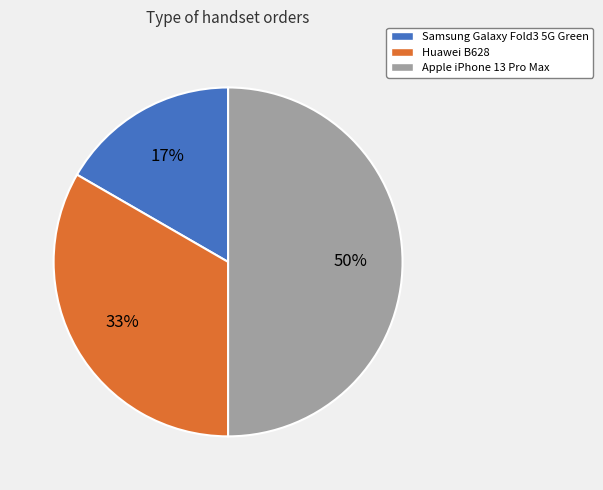

Combined, do Apple iPhone 13 Pro Max and Samsung Galaxy Fold3 5G Green account for over 50%?

Yes